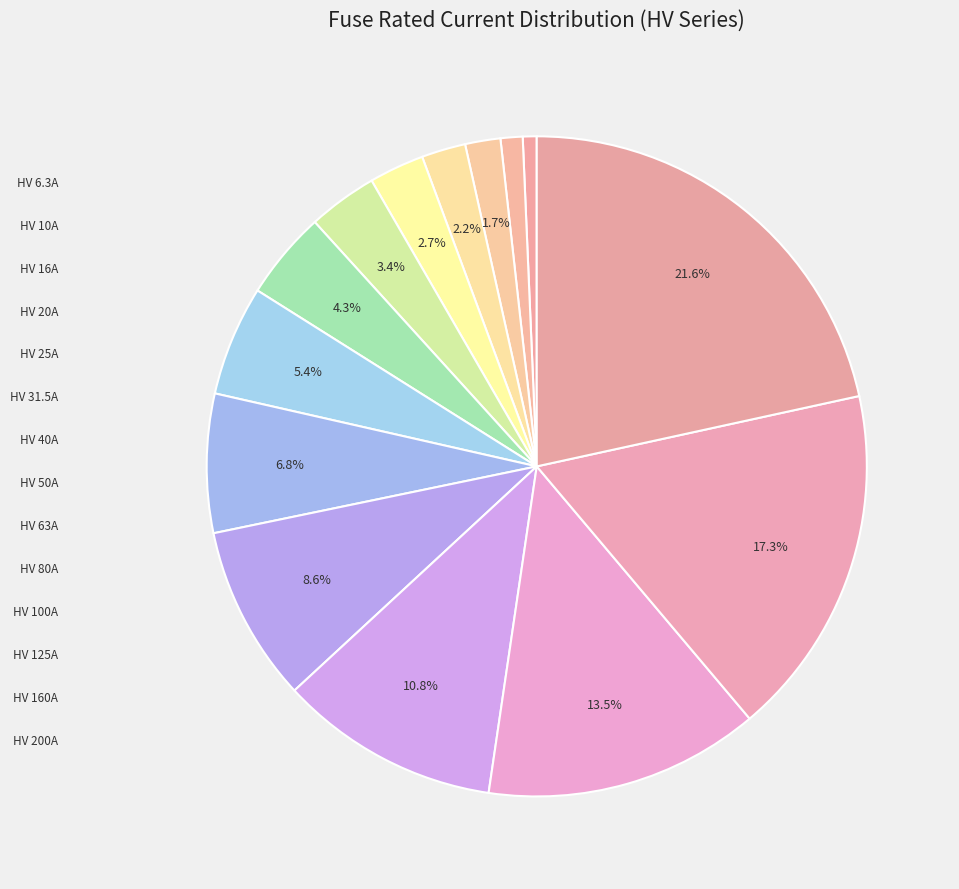

What is the ratio of the value at HV 125A to the value at HV 80A?

1.6